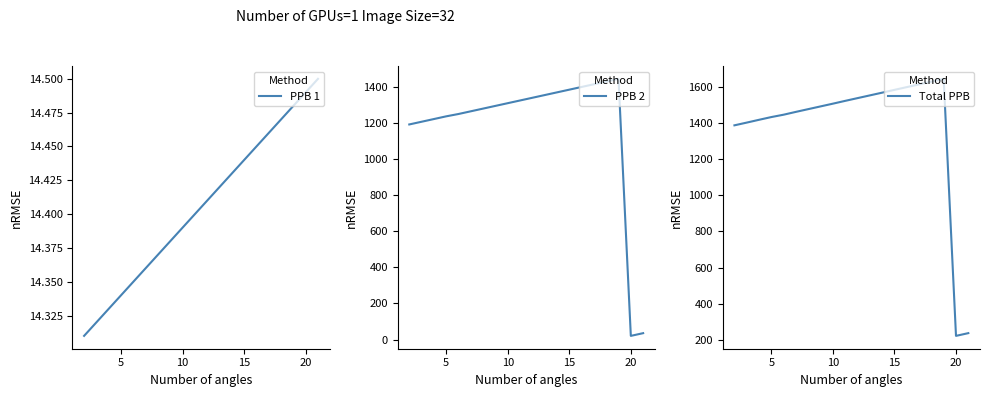

What is the maximum value for Total PPB?

1646.7